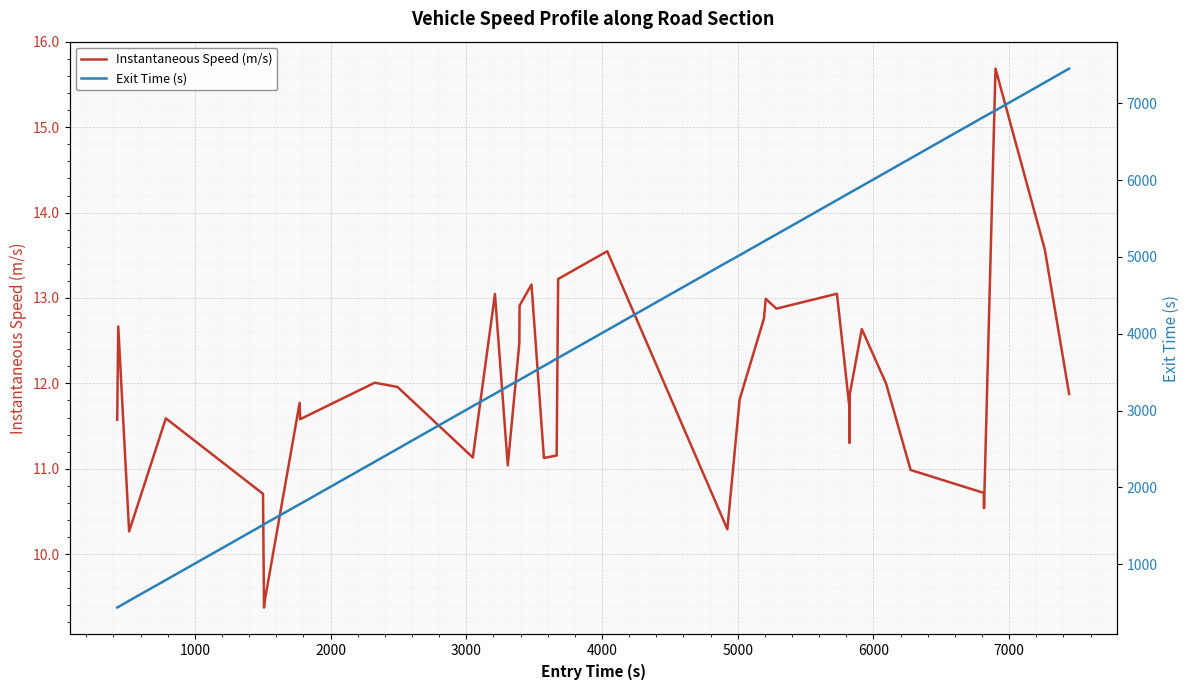

What is the lowest value of the Instantaneous Speed (m/s) series?

9.4